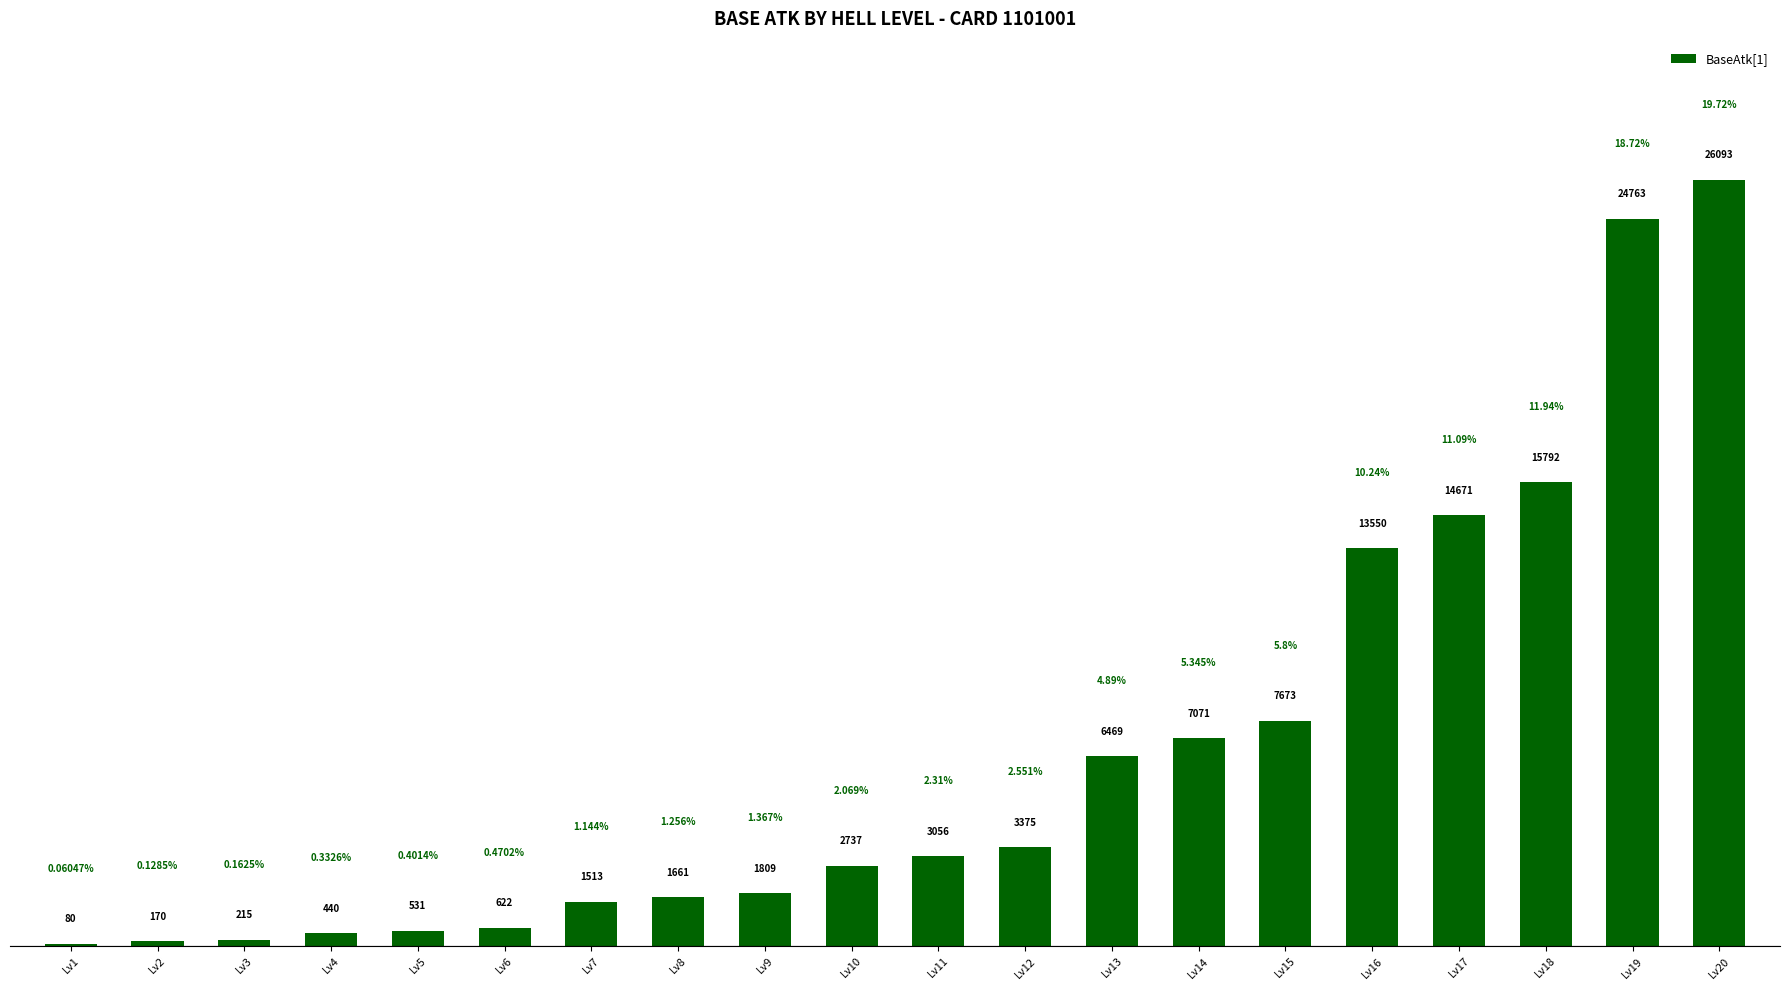

What is the sum of the values at Lv2 and Lv17?

14841